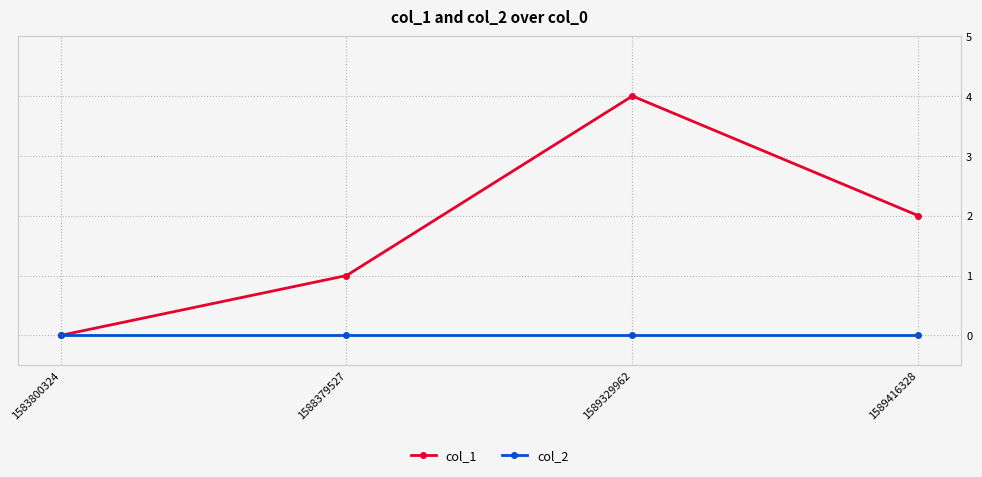

True or false: col_1 has a value of 0 at 1583800324.

True